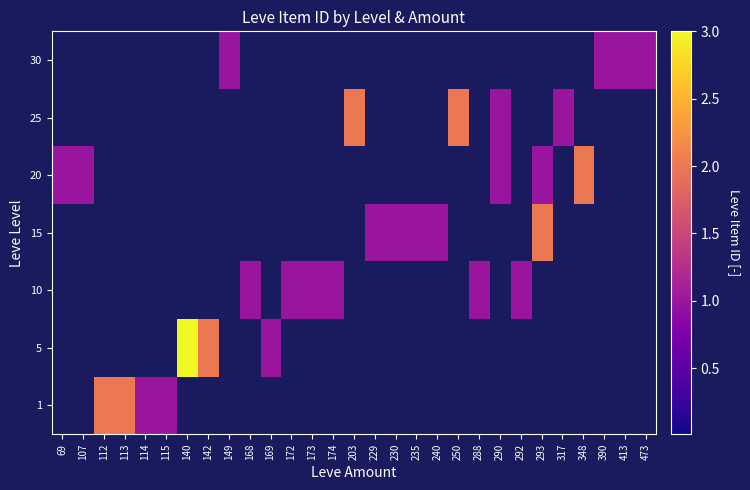

What is the greatest value displayed?

3